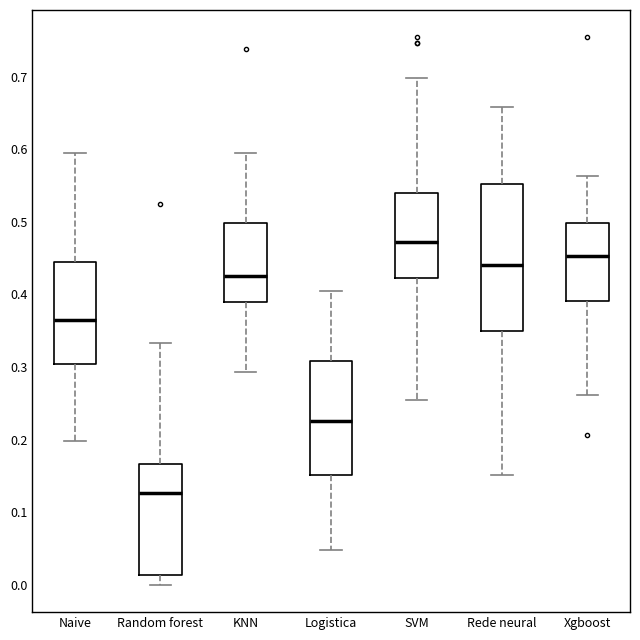

Which box has the lowest median line?

Random forest